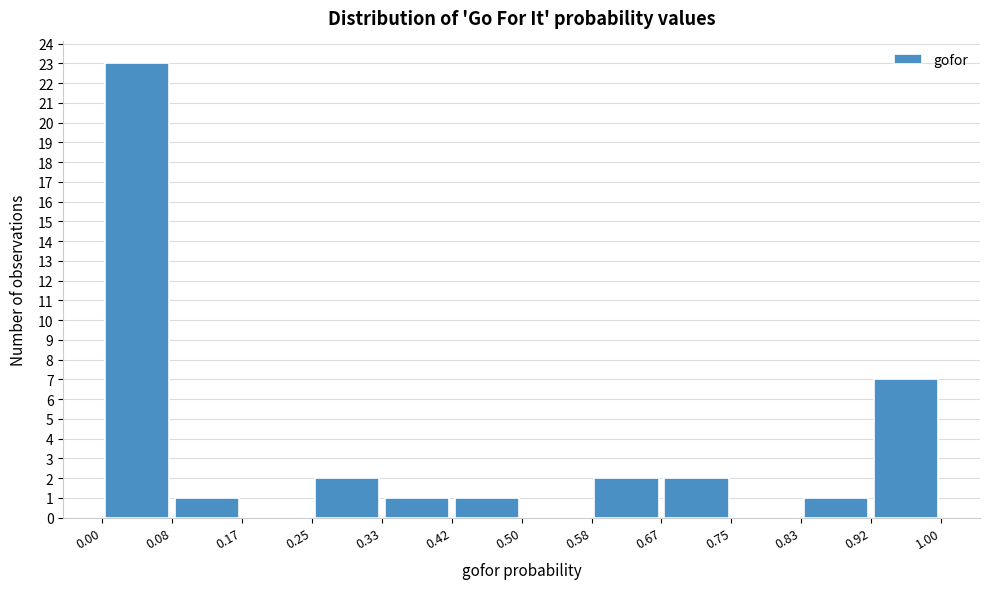

Reading left to right, transcribe this chart: for each bar, give the range it covers on the x-axis and its height. The values are not printed on the chart, so give them approximately, as read against the axis.

0.00 to 0.08: 23
0.08 to 0.17: 1
0.17 to 0.25: 0
0.25 to 0.33: 2
0.33 to 0.42: 1
0.42 to 0.50: 1
0.50 to 0.58: 0
0.58 to 0.67: 2
0.67 to 0.75: 2
0.75 to 0.83: 0
0.83 to 0.92: 1
0.92 to 1.00: 7